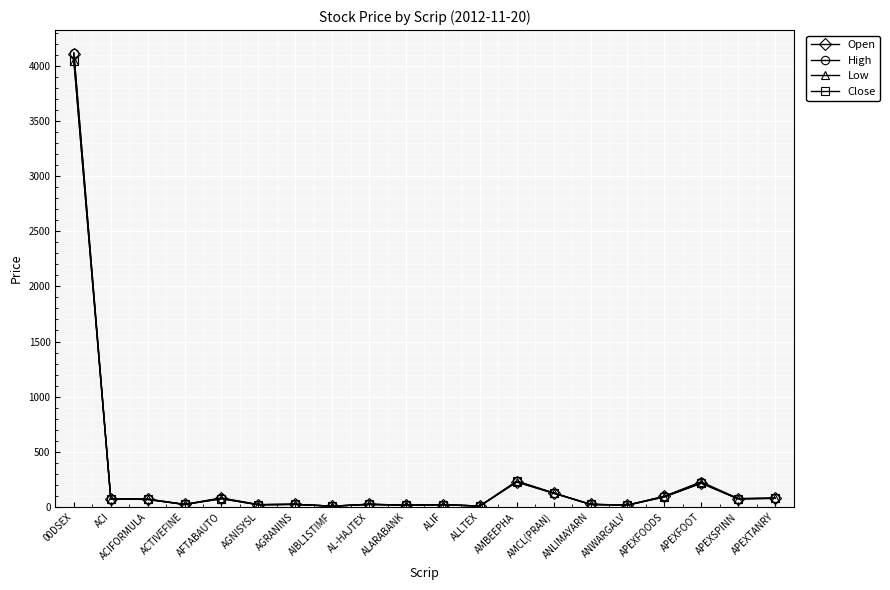

Which series has the widest spread of values?

High